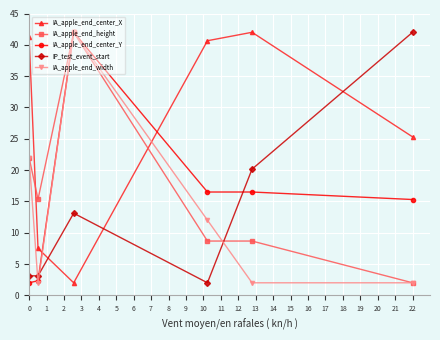

How many intersections are there between IP_test_event_start and IA_apple_end_height?

1